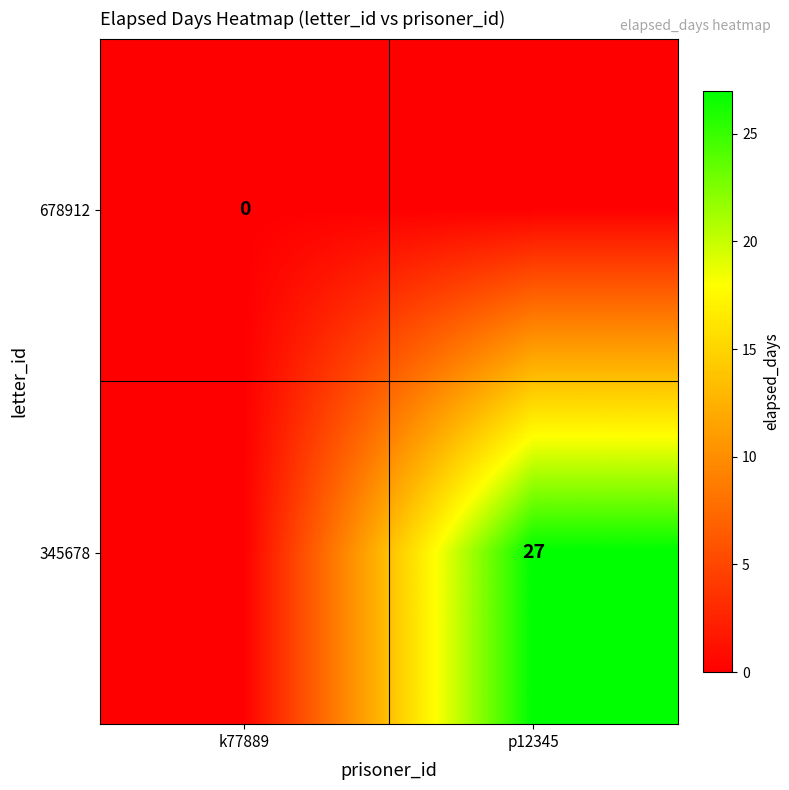

List the labels in order of 345678 value, largest first.

p12345, k77889